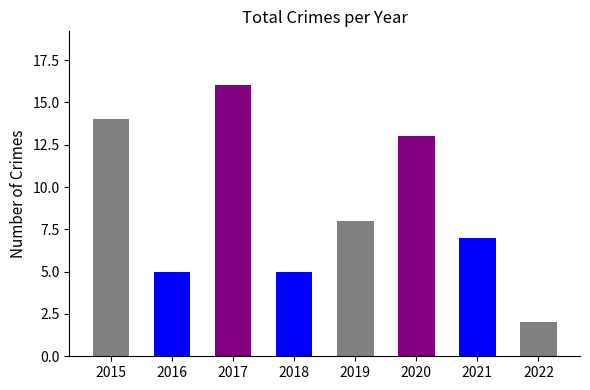

What is the ratio of the value at 2019 to the value at 2017?

0.5